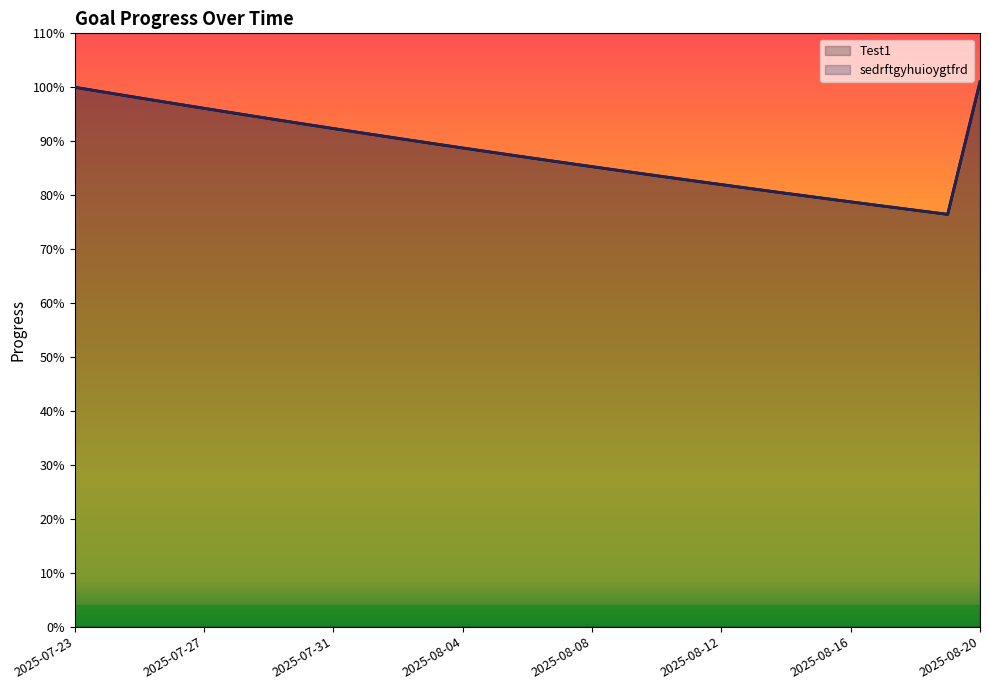

What is the difference between the maximum and minimum values in the sedrftgyhuioygtfrd series?

0.2